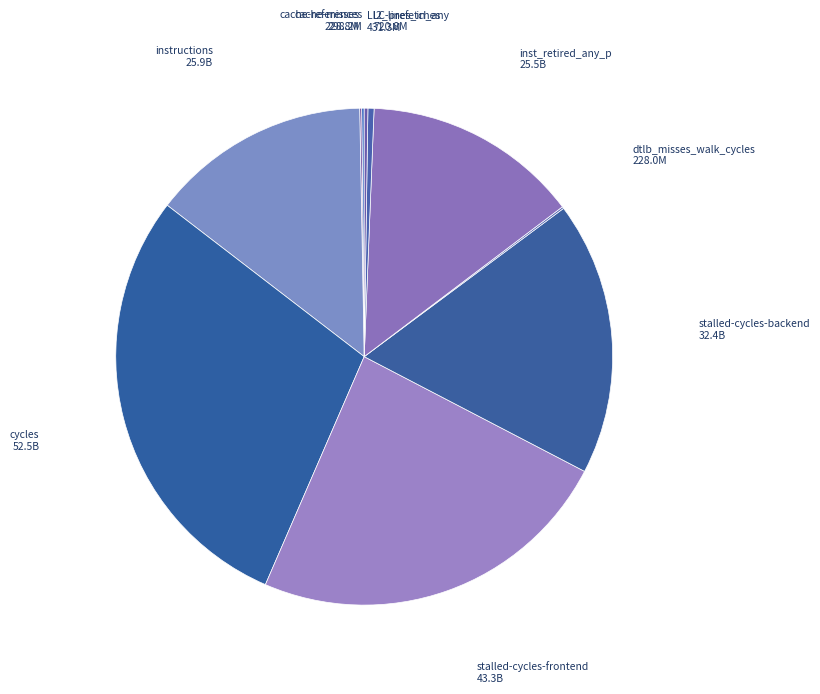

Is it true that stalled-cycles-frontend is 24% of the pie?

True